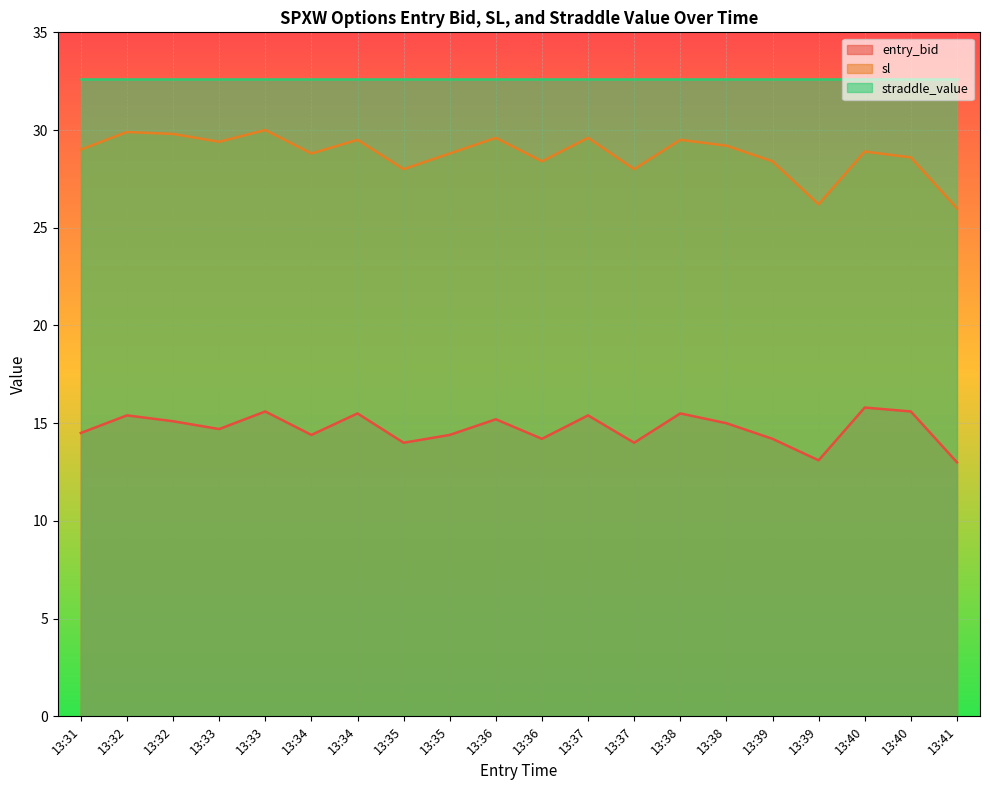

At which label does entry_bid reach its peak?

13:40